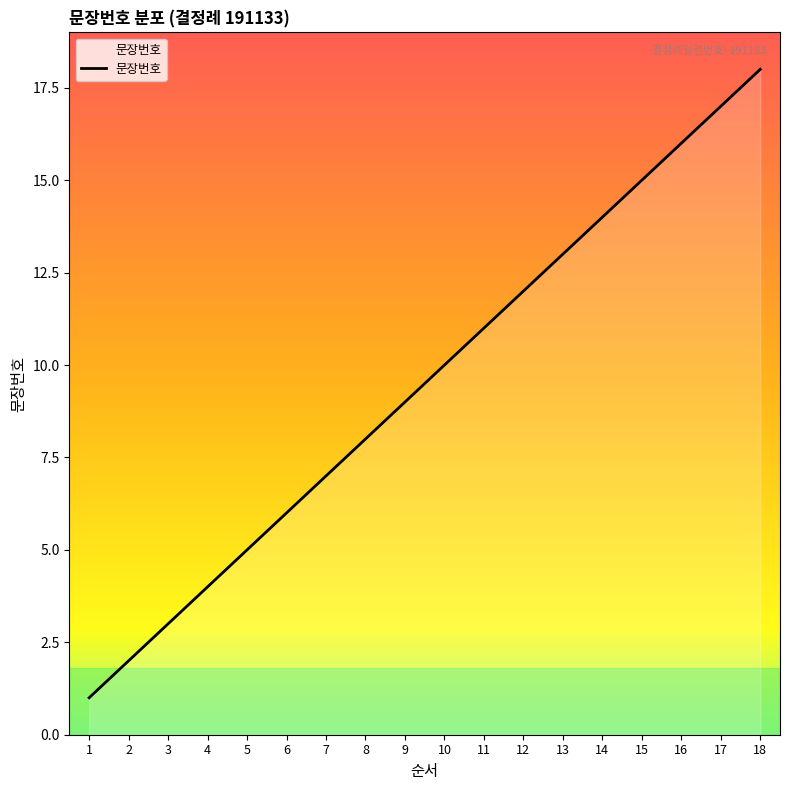

List the labels in order of value, smallest first.

1, 2, 3, 4, 5, 6, 7, 8, 9, 10, 11, 12, 13, 14, 15, 16, 17, 18